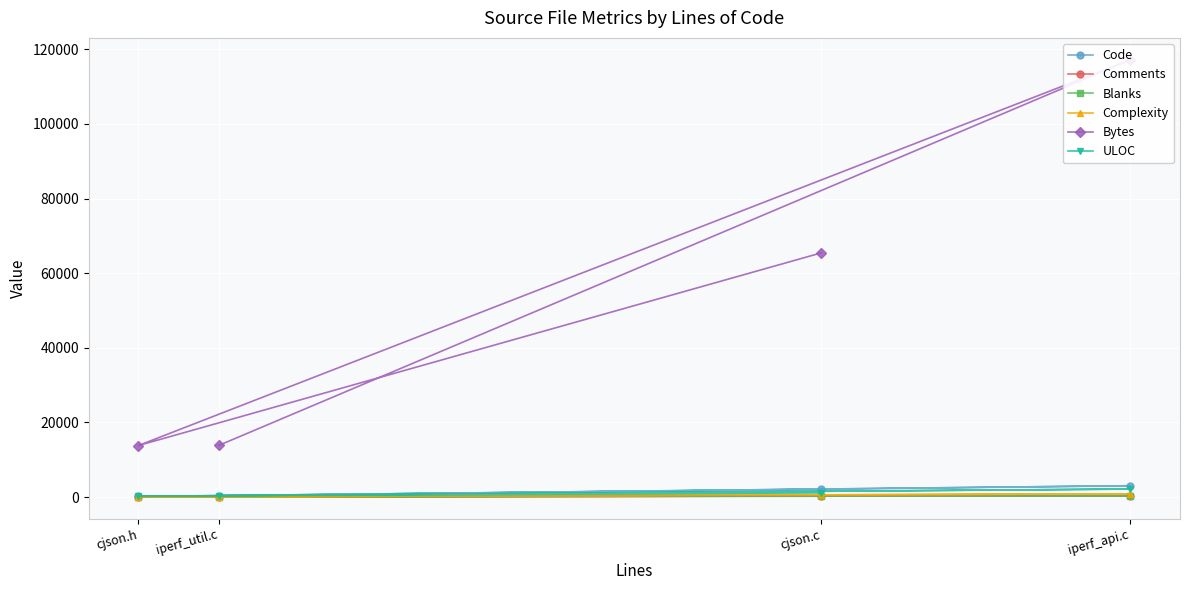

Which has a higher value, cjson.c or iperf_util.c?

cjson.c